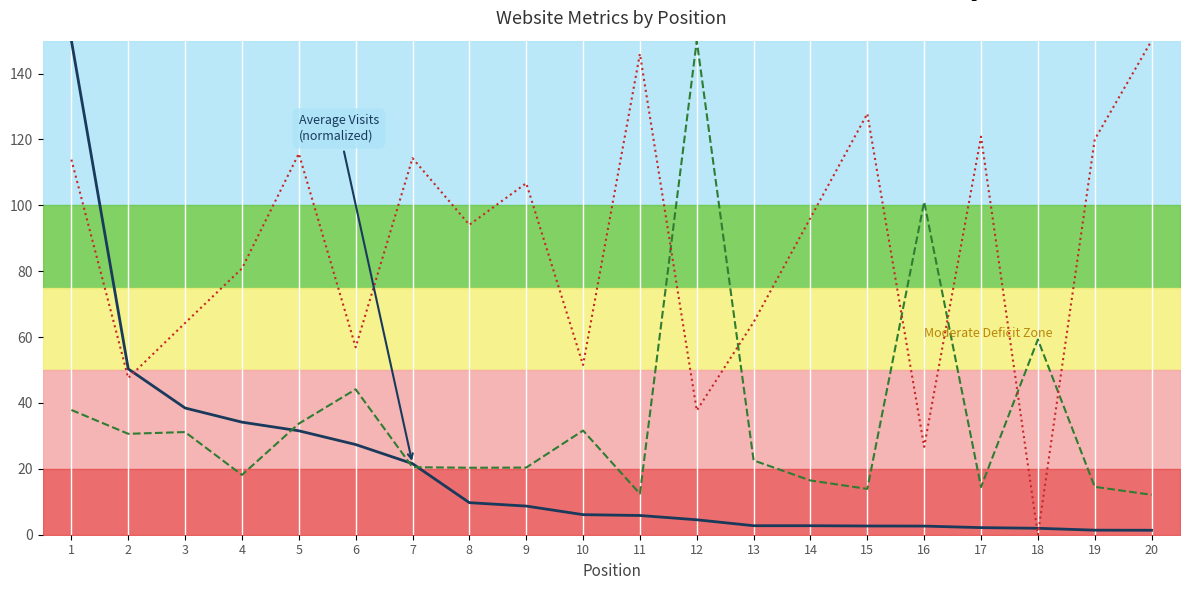

What is the difference between the second highest and minimum values in the pages_per_visit series?

88.9